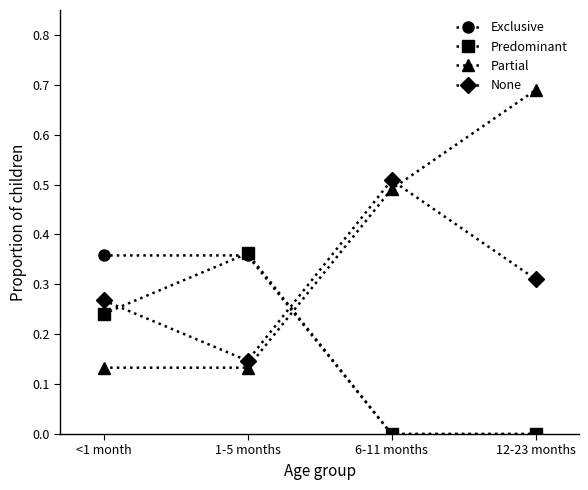

Which series has the largest range (max minus min)?

Partial